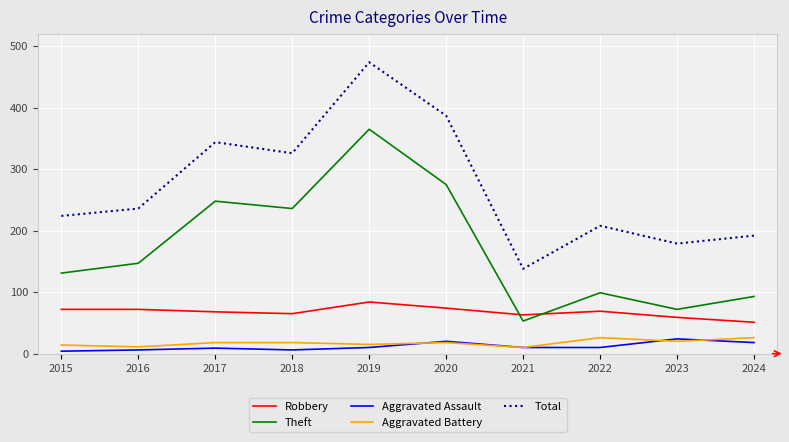

What is the difference between the highest and lowest values at 2016?

230